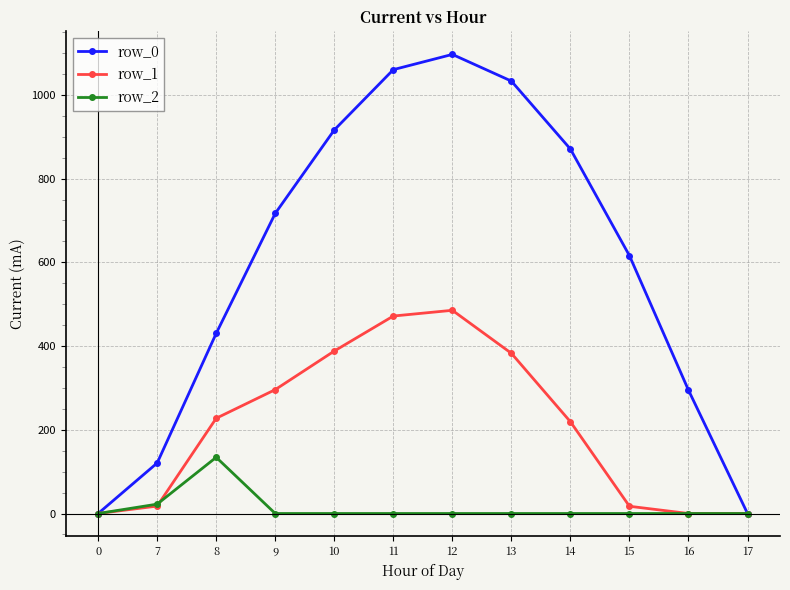

True or false: row_2 has a value of 0.0 at 12.

True